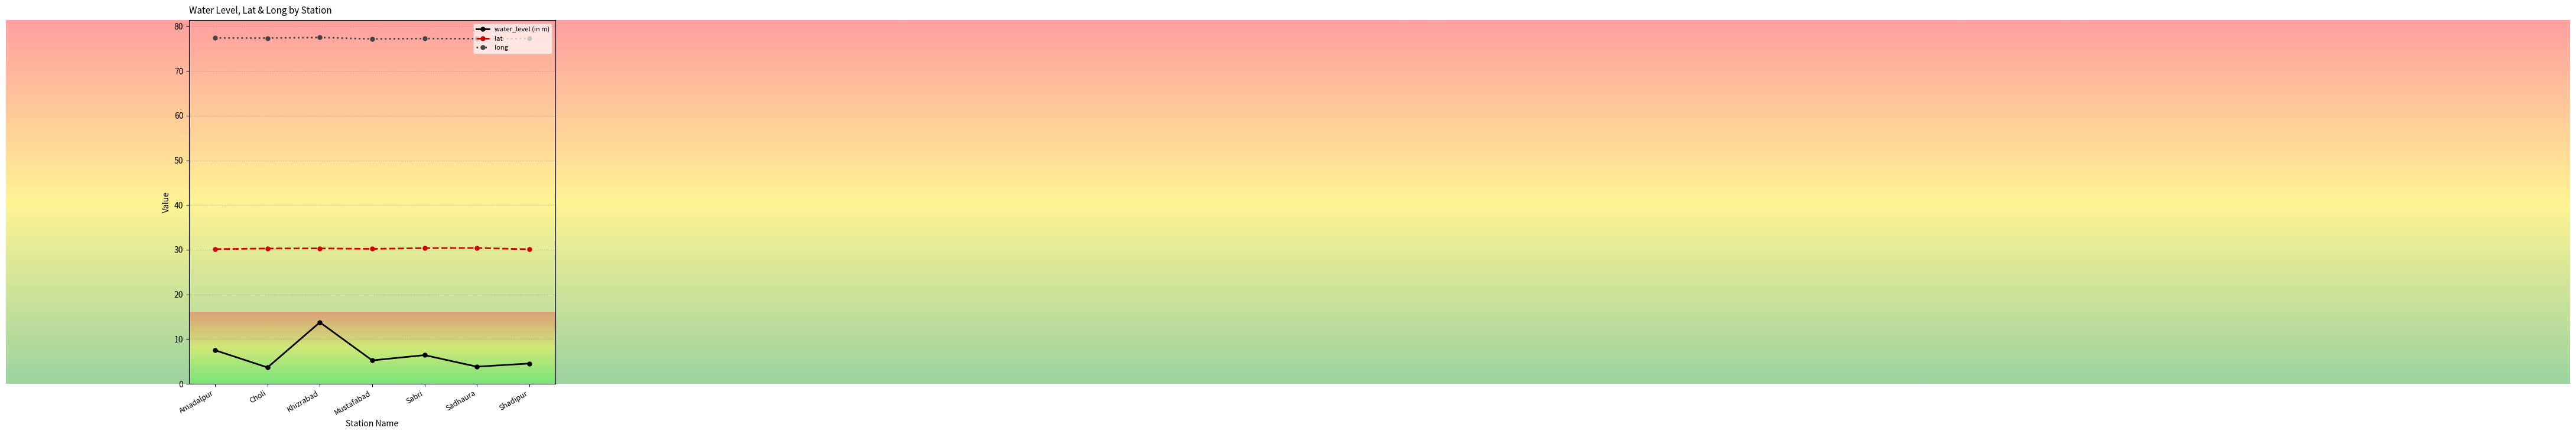

True or false: water_level (in m) and long intersect in this chart.

False